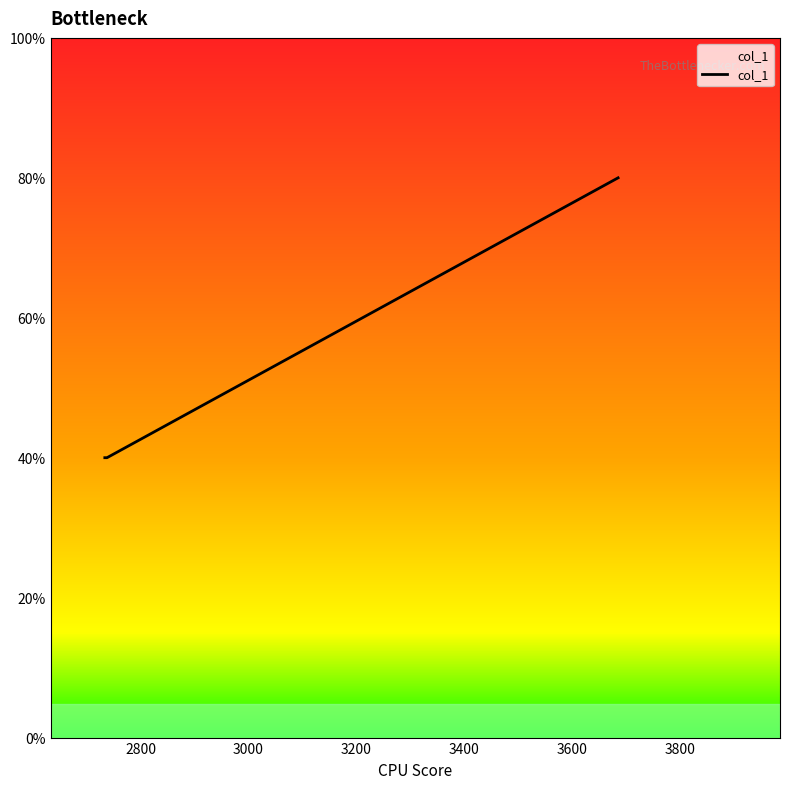

Does the chart have visible grid lines?

No